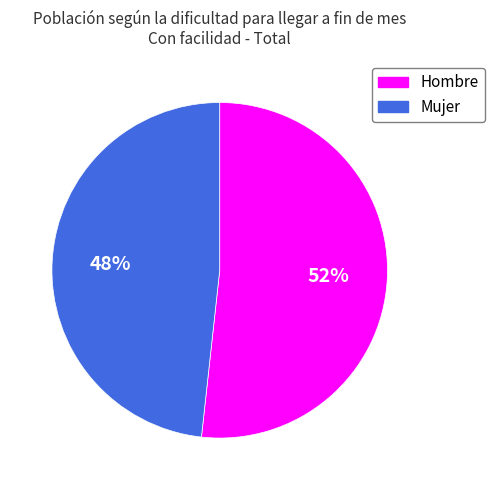

What percentage is the Hombre slice, to the nearest percent?

52%